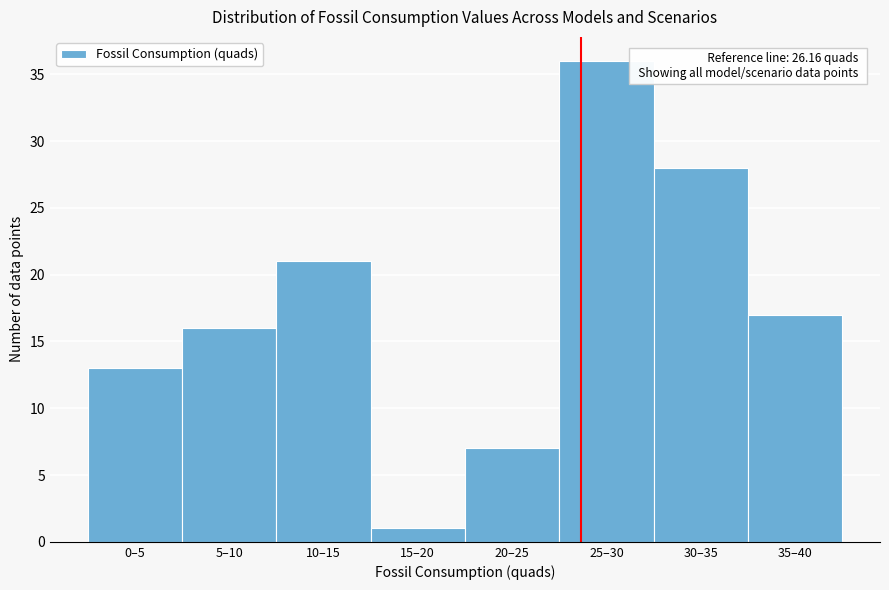

Reading left to right, what are all the values shown in this chart?

13	16	21	1	7	36	28	17